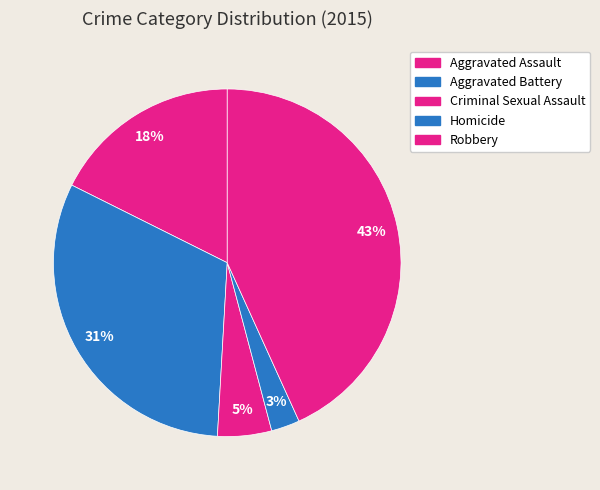

To the nearest percent, what portion does Robbery represent?

43%